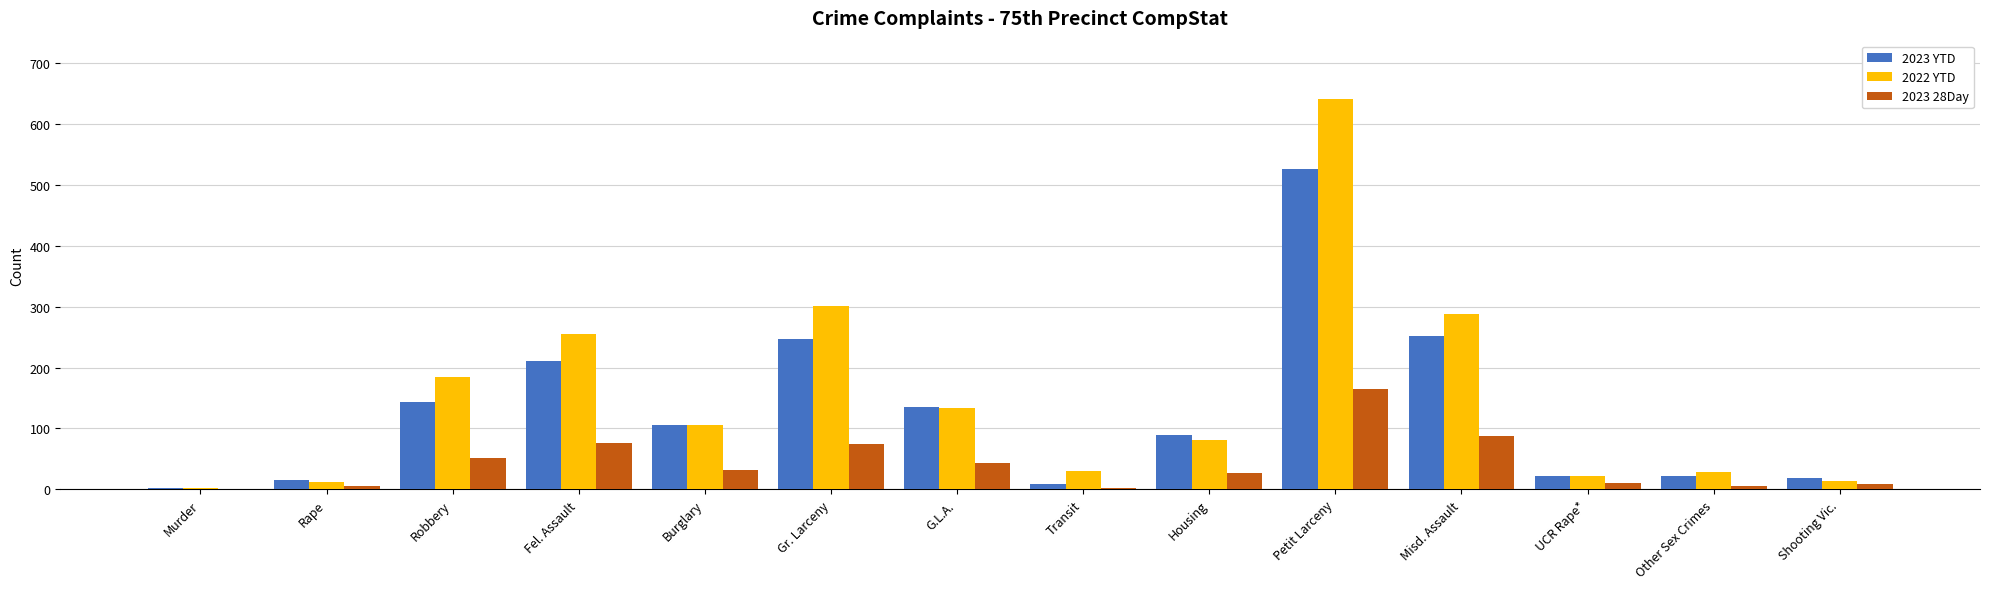

At which category is the sum across all series the highest?

Petit Larceny